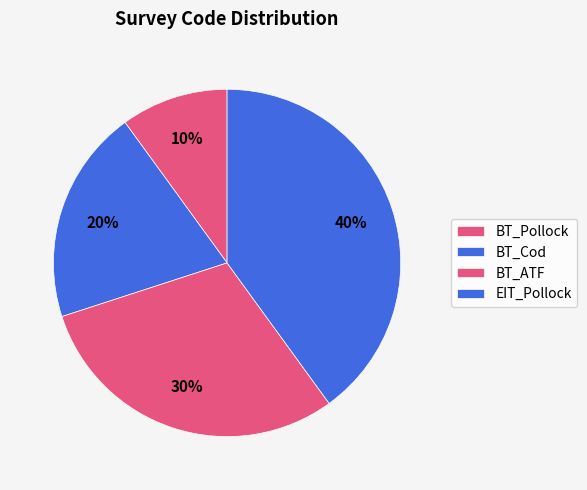

Rank the categories by value from highest to lowest.

EIT_Pollock, BT_ATF, BT_Cod, BT_Pollock